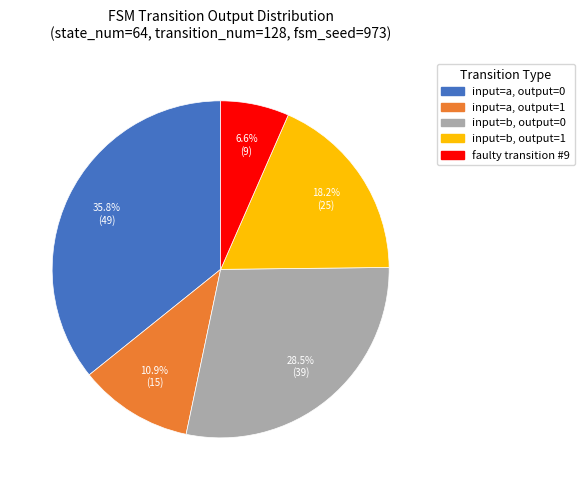

Does any single category account for the majority?

No